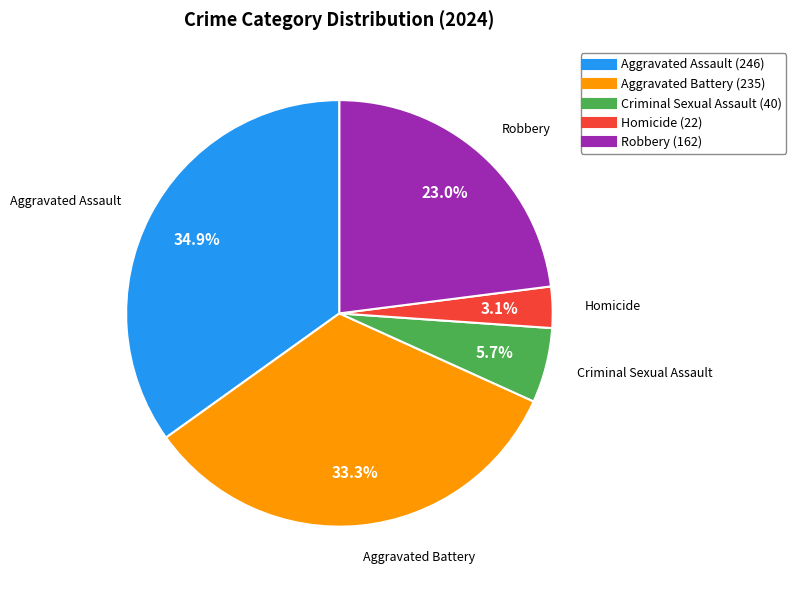

Count the number of slices in the pie.

5